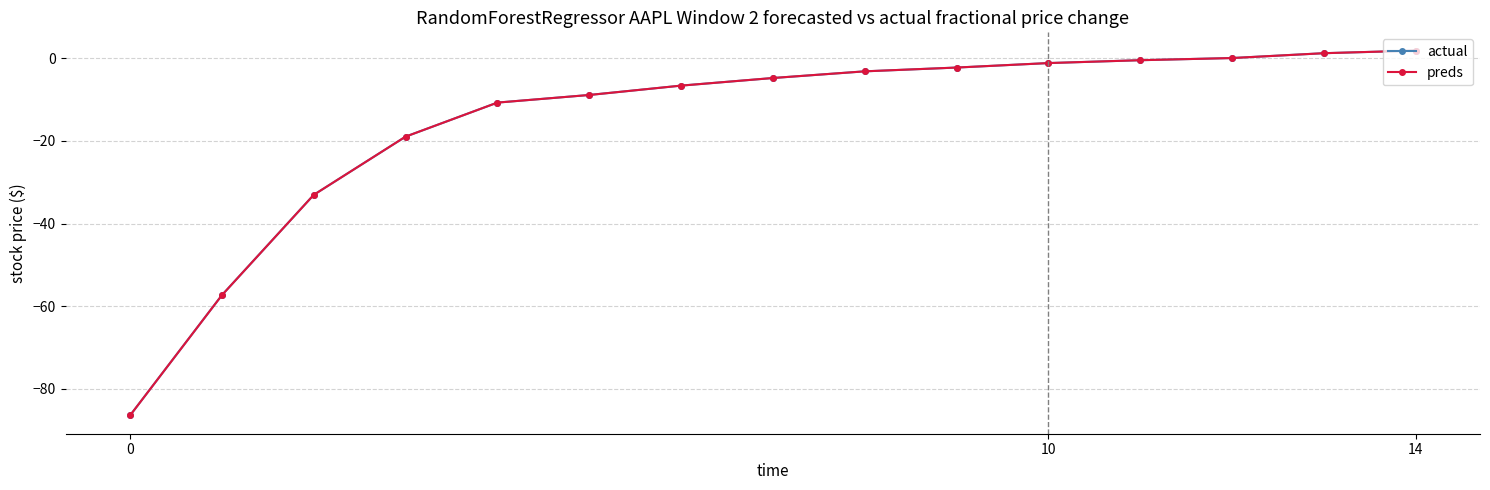

What is the smallest value displayed?

-86.5